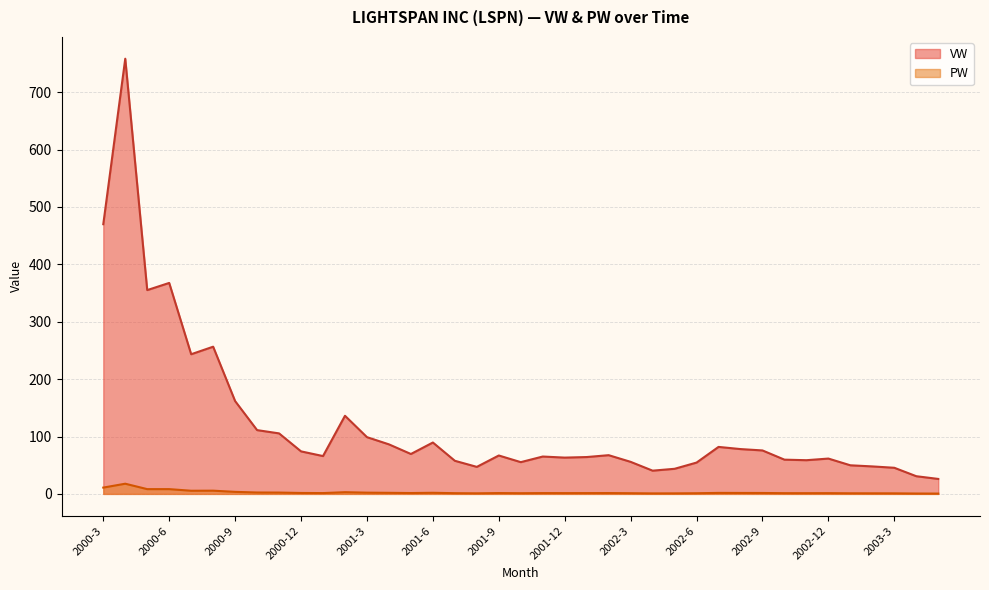

Does the chart have visible grid lines?

Yes